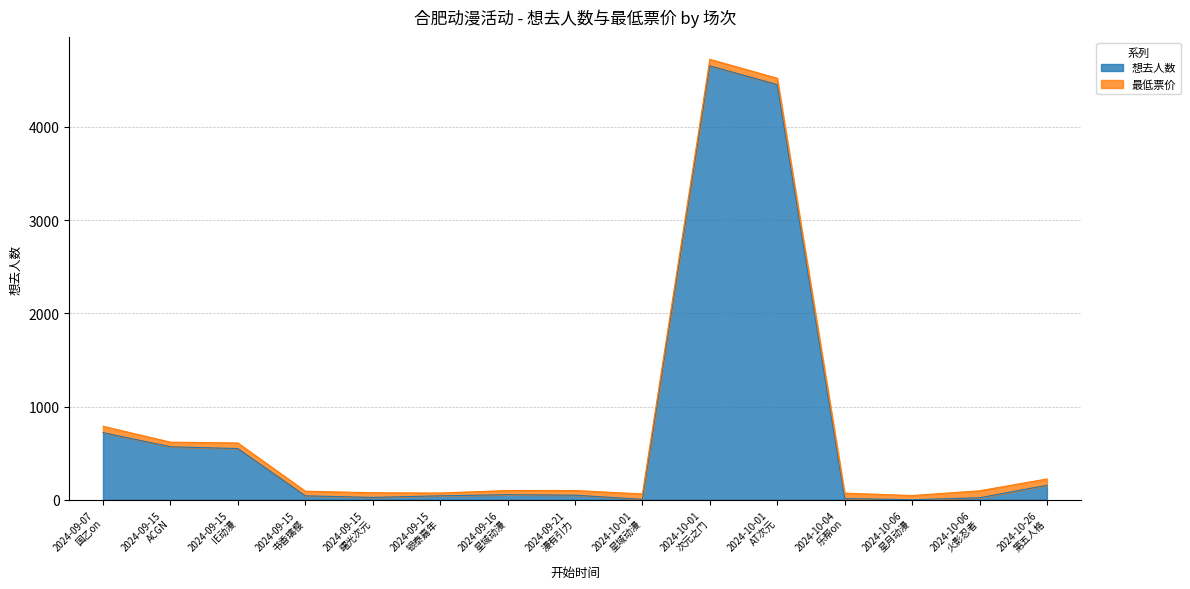

Reading left to right, extract all data points from this chart.

720	568	549	42	25	42	54	49	4	4655	4454	13	0	21	155